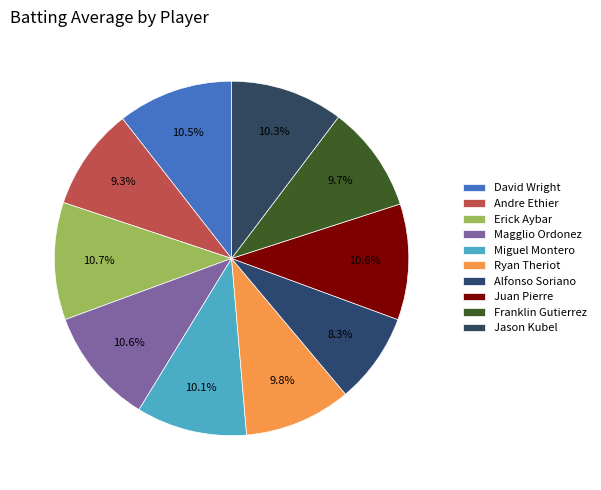

To the nearest percent, what percentage of the pie is Franklin Gutierrez?

10%